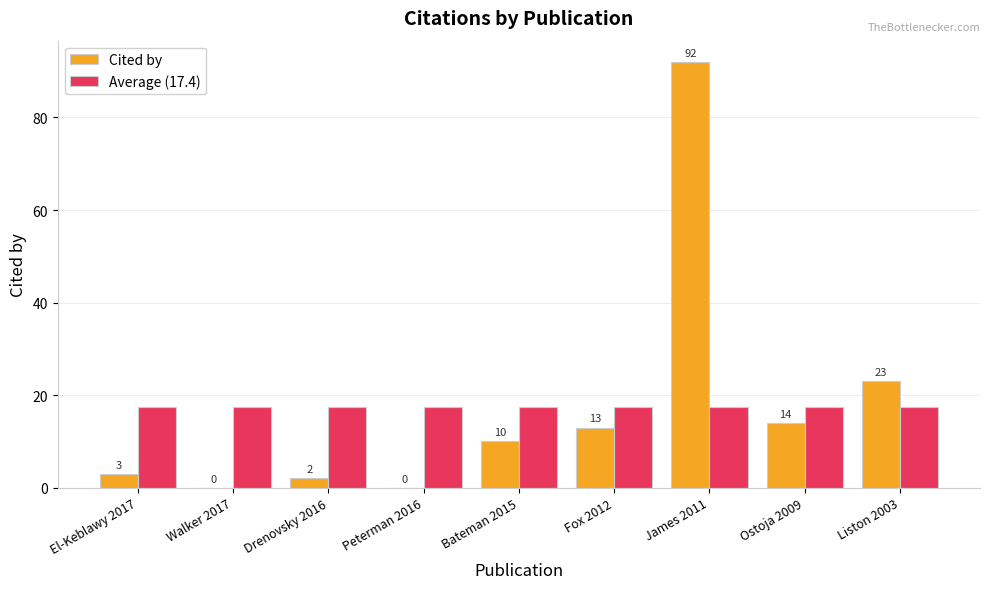

At which category does the chart reach its peak across all series?

James 2011